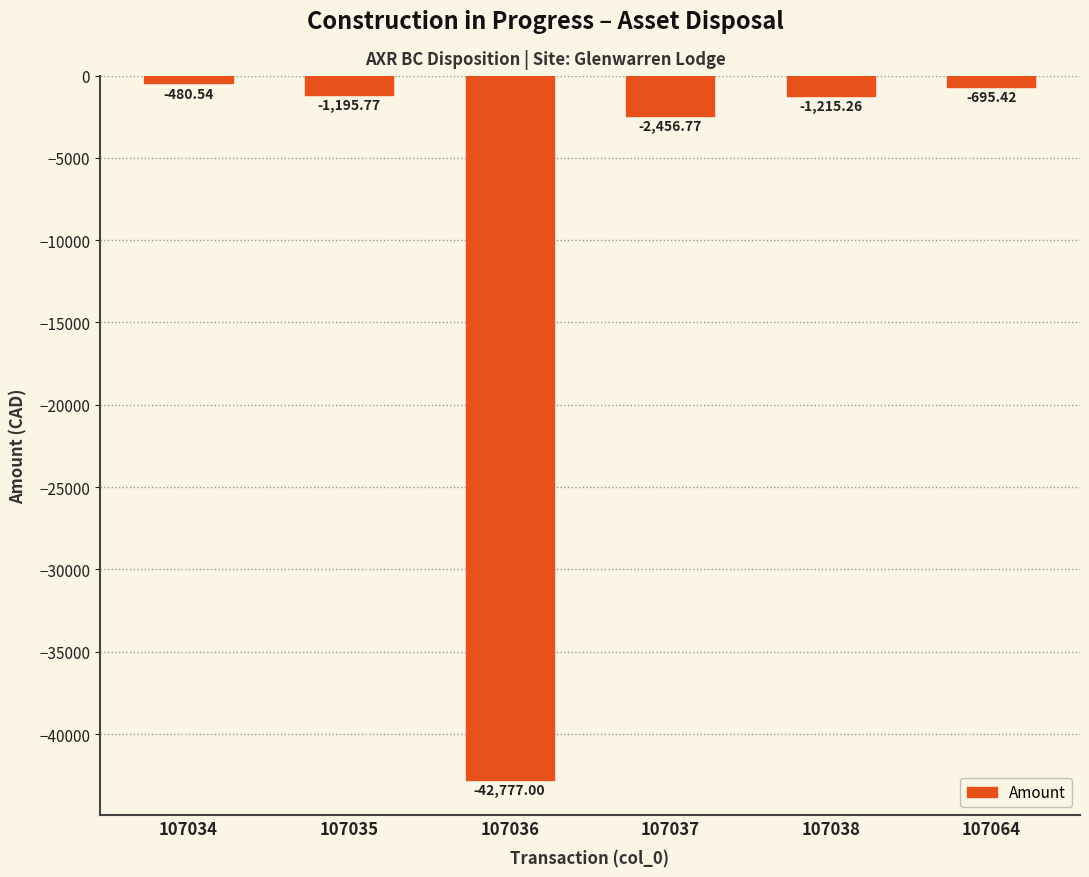

What is the smallest value displayed?

-42777.0